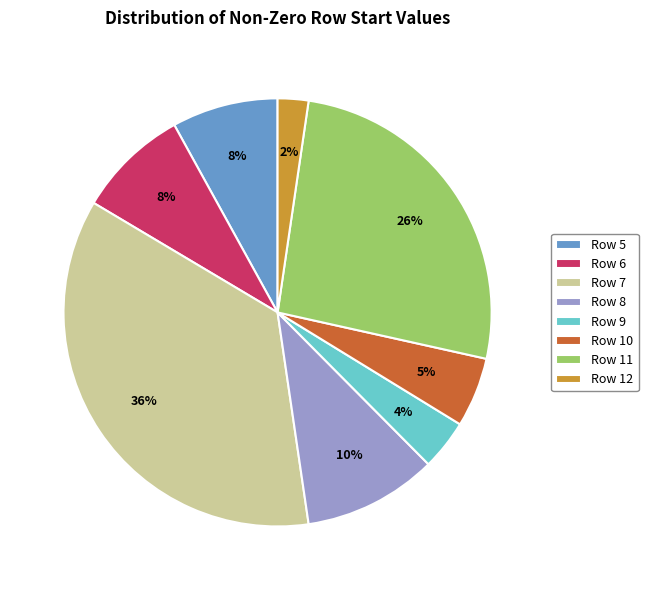

Between Row 11 and Row 8, which is larger?

Row 11